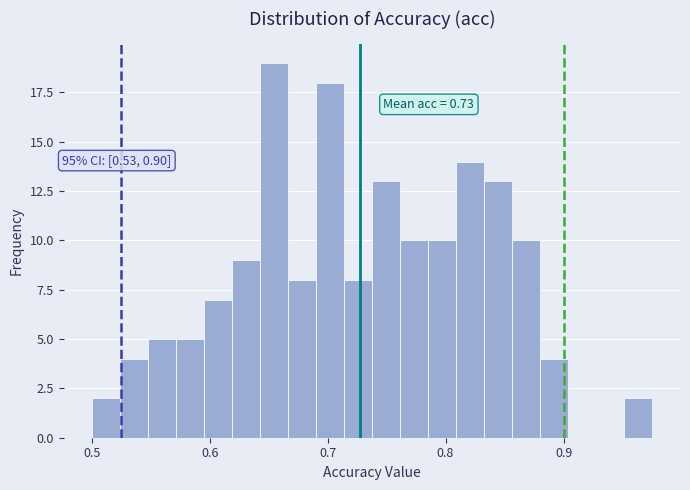

Read against the x-axis, roughly where is the centre of the tallest bar?

0.65